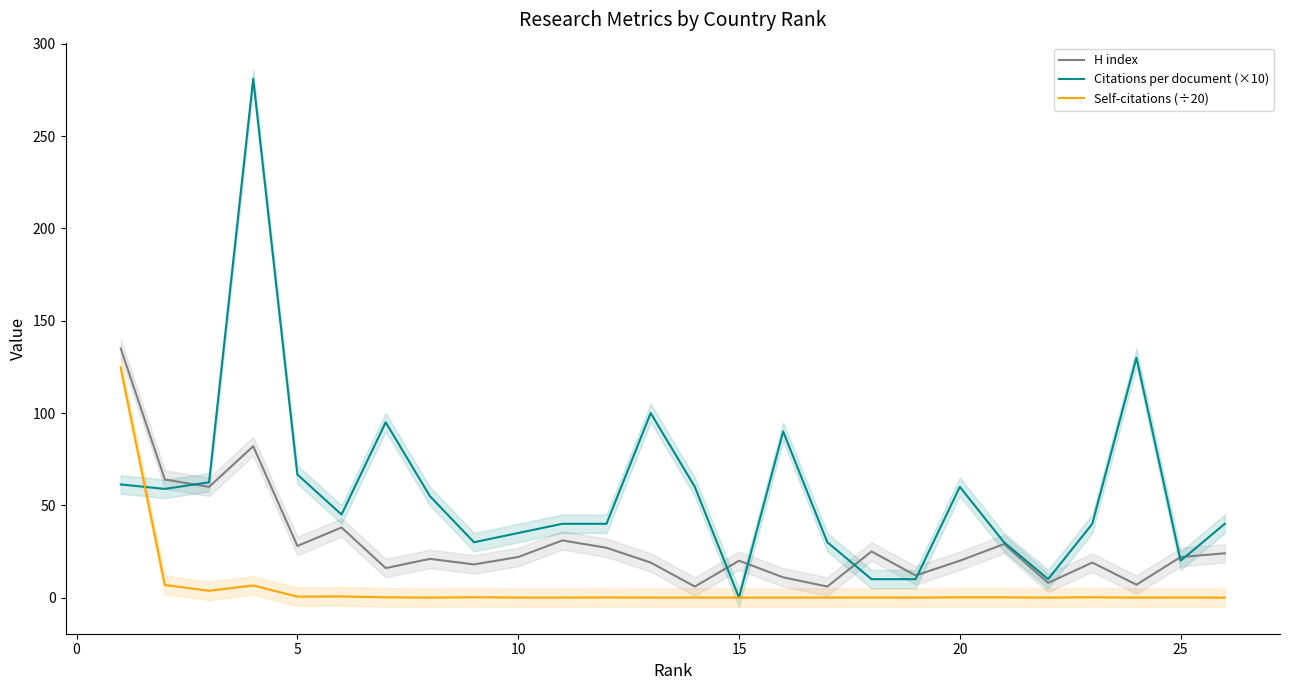

What value does the H index series have at 20?

20.0